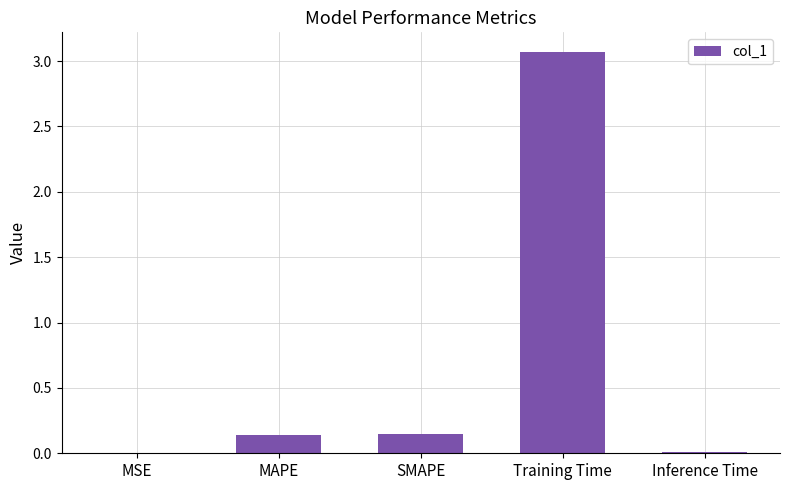

What is the change in value from SMAPE to Training Time?

+2.9